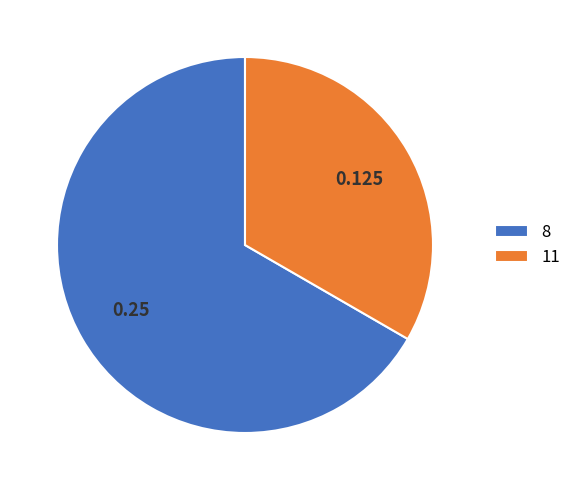

Do 8 and 11 together represent more than half of the pie?

Yes